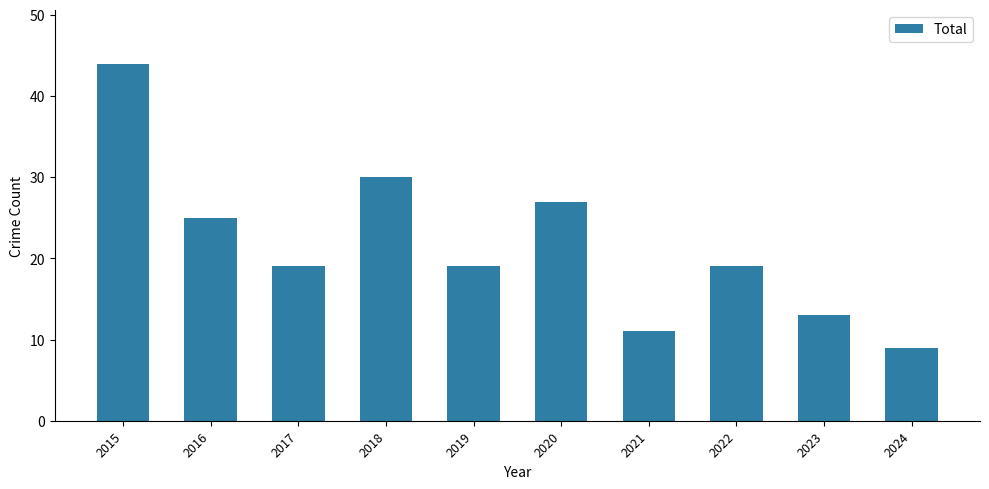

How many series are shown in this chart?

1